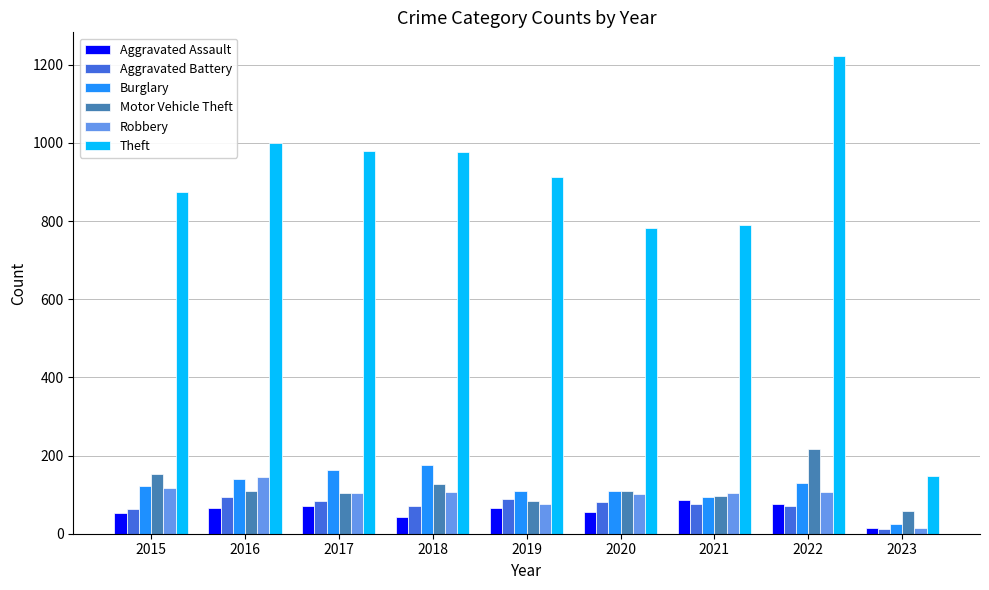

The Robbery series shows 102 at 2020. True or false?

True